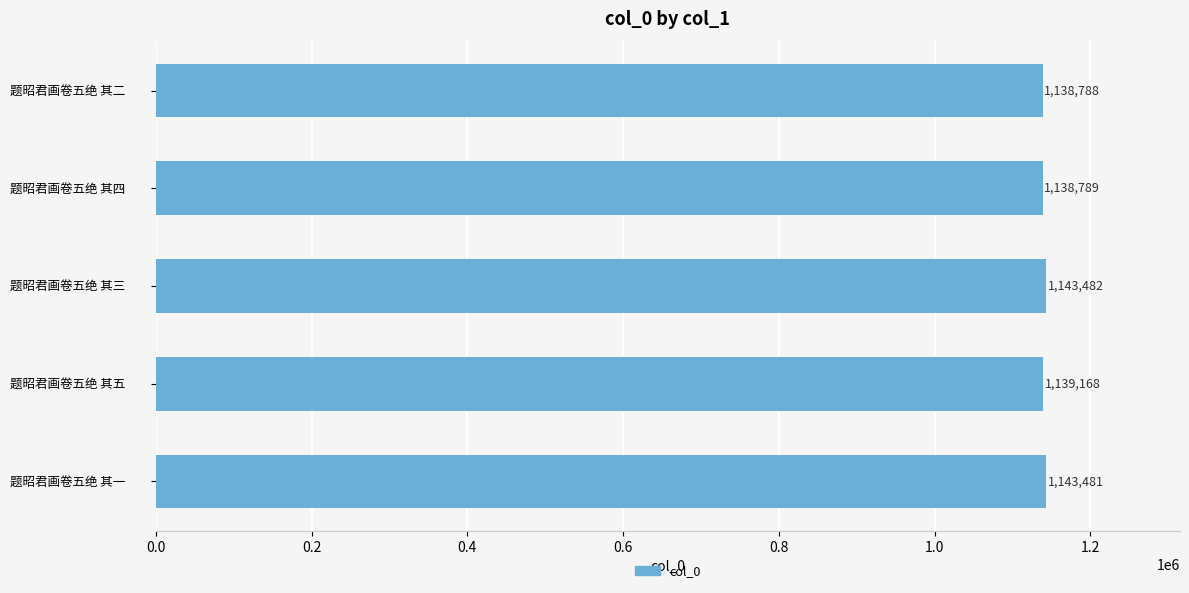

Reading bottom to top, transcribe all the data shown in this chart.

题昭君画卷五绝 其一=1143481	题昭君画卷五绝 其五=1139168	题昭君画卷五绝 其三=1143482	题昭君画卷五绝 其四=1138789	题昭君画卷五绝 其二=1138788